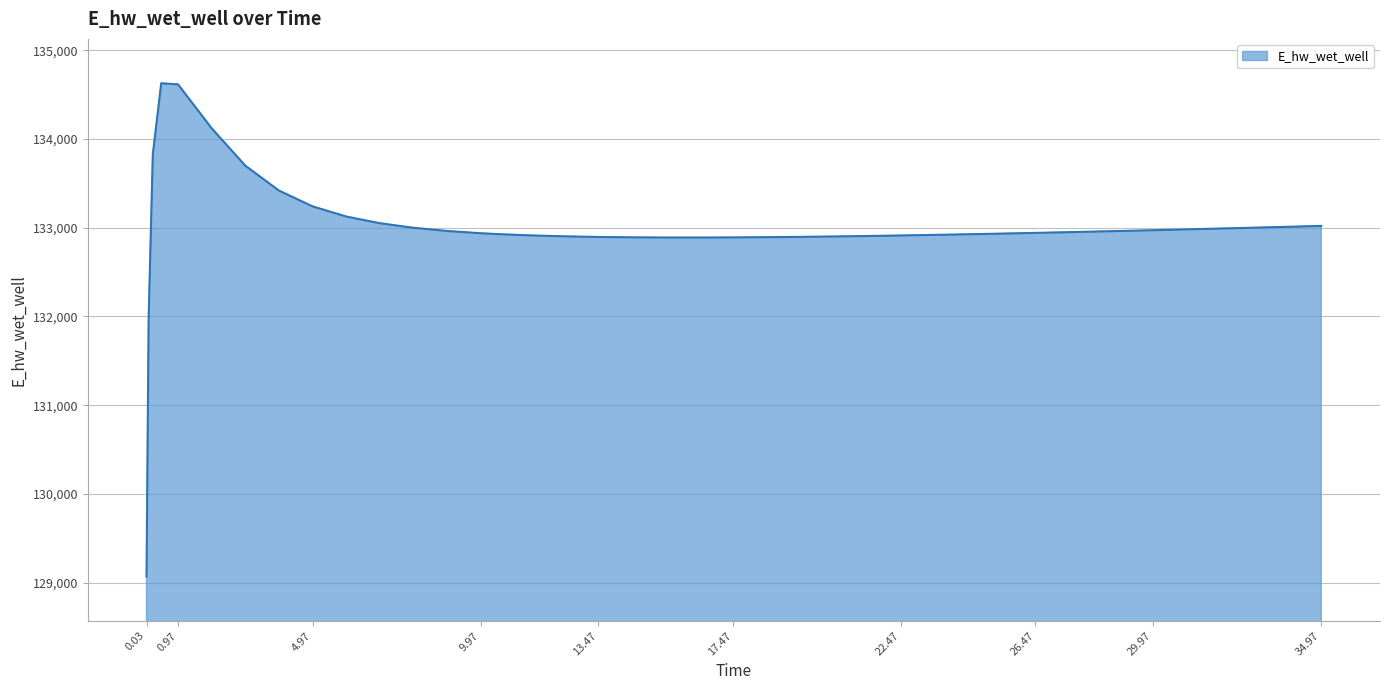

What is the sum of all values?

5319942.3